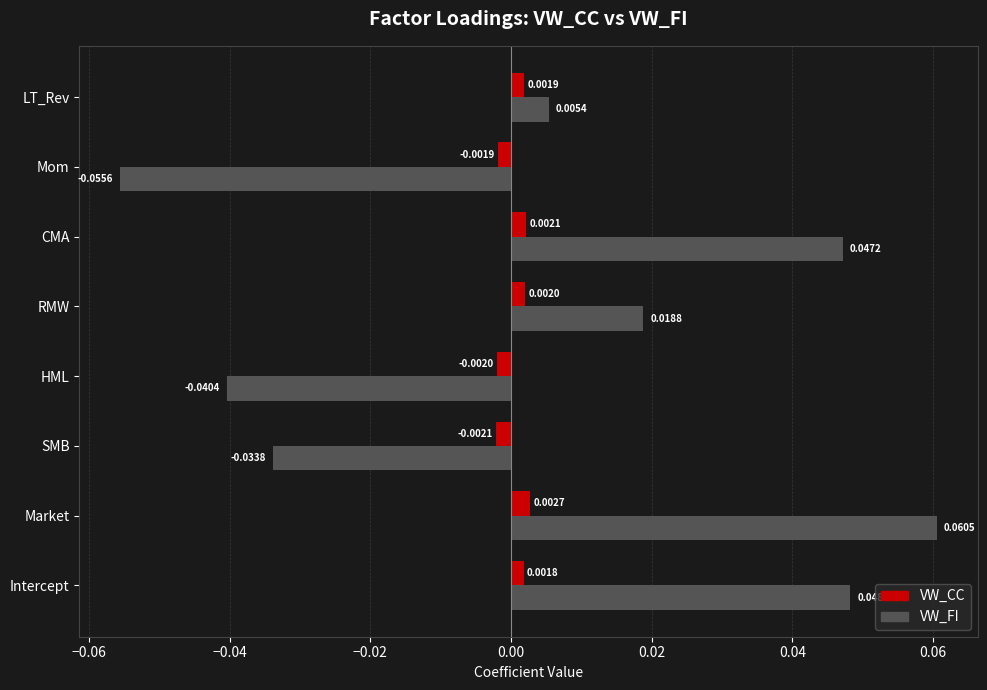

Rank the categories by VW_FI value from highest to lowest.

Market, Intercept, CMA, RMW, LT_Rev, SMB, HML, Mom